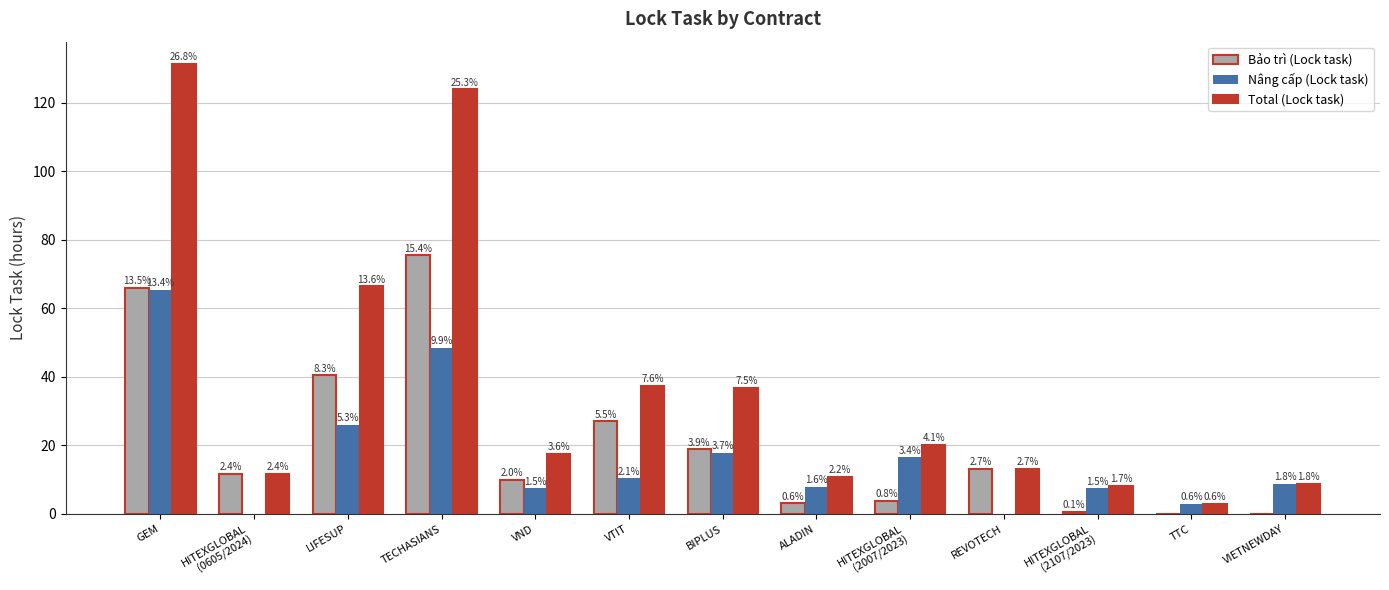

Reading right to left, list all the values displayed in this chart.

Bảo trì (Lock task): 0.0	0.0	0.7	13.1	3.7	3.1	18.9	27.0	10.0	75.5	40.5	11.8	66.0
Nâng cấp (Lock task): 8.8	3.0	7.5	0.0	16.5	7.8	17.9	10.3	7.5	48.5	25.9	0.0	65.3
Total (Lock task): 8.8	3.0	8.2	13.1	20.3	10.9	36.7	37.3	17.4	124.0	66.4	11.8	131.3